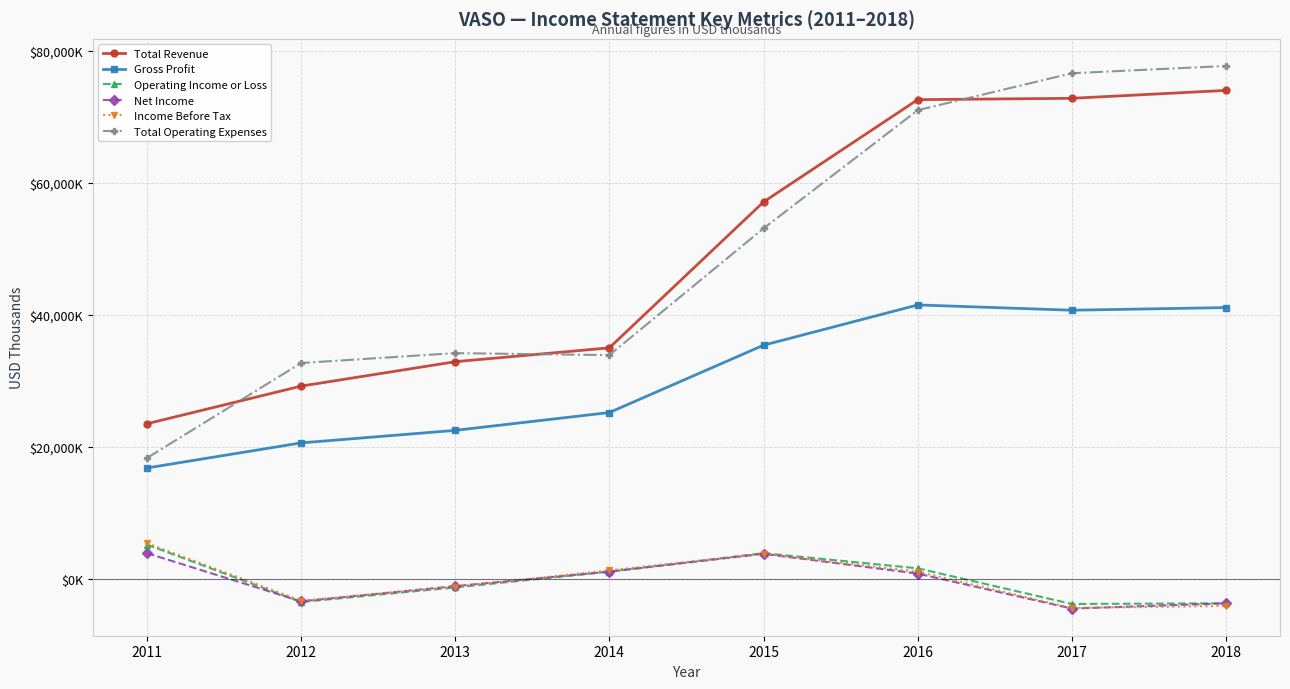

Reading left to right, what are all the values shown in this chart?

Total Revenue: 23500	29200	32900	35000	57100	72600	72800	74000
Gross Profit: 16800	20600	22500	25200	35400	41500	40700	41100
Operating Income or Loss: 5200	-3500	-1300	1100	3900	1600	-3800	-3700
Net Income: 3900	-3400	-1100	1100	3800	800	-4500	-3700
Income Before Tax: 5400	-3300	-1200	1300	3800	1100	-4400	-4100
Total Operating Expenses: 18300	32700	34200	33900	53100	71000	76600	77700